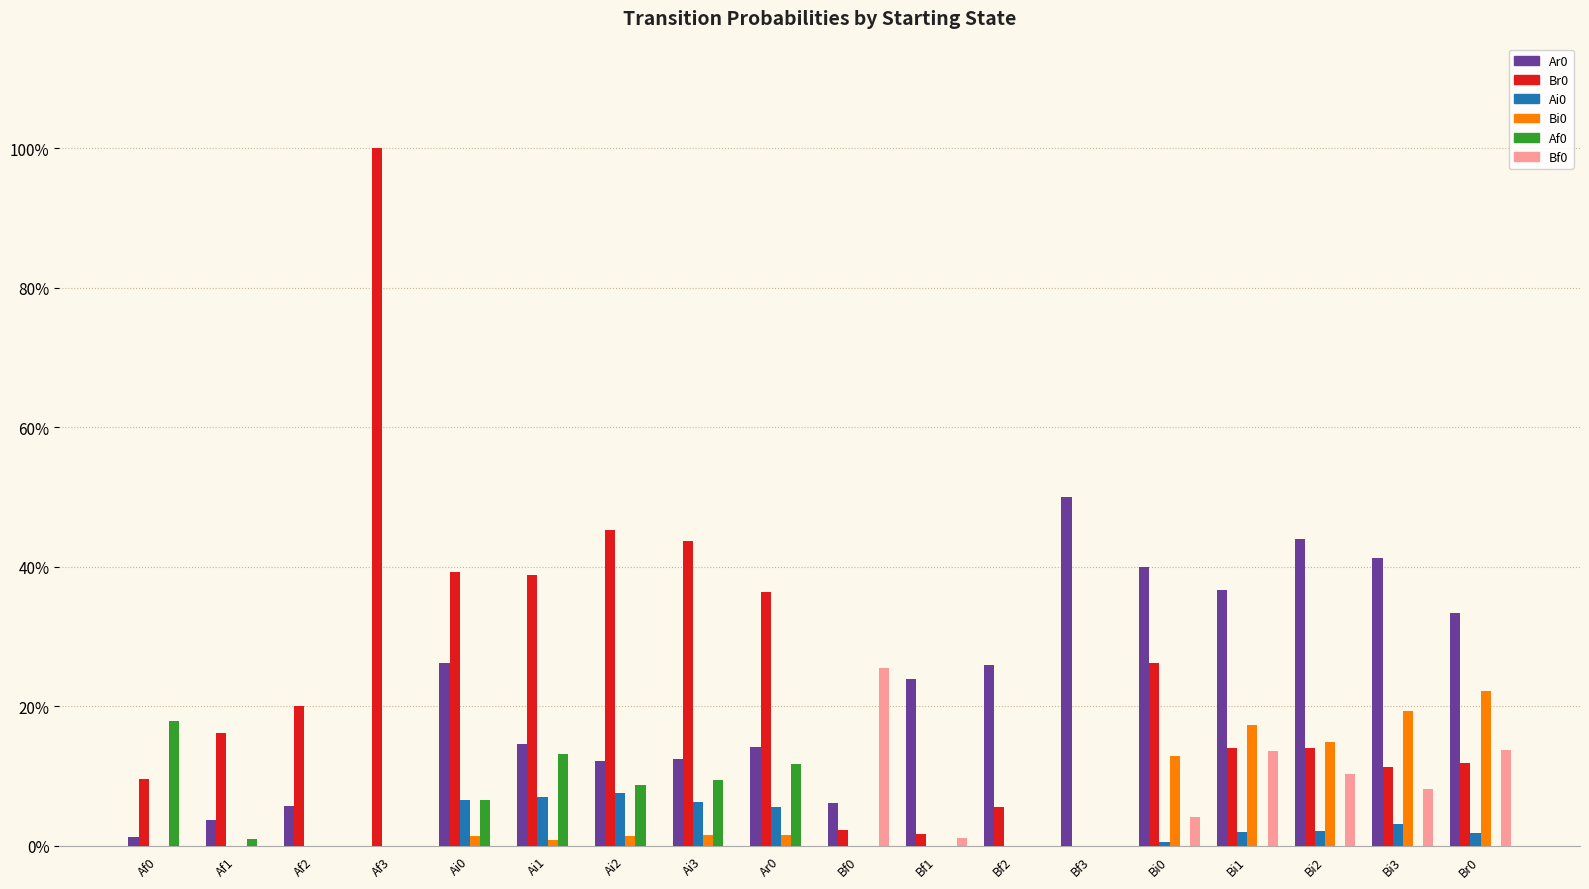

True or false: Ar0 has a value of 0.4 at Bi1.

True